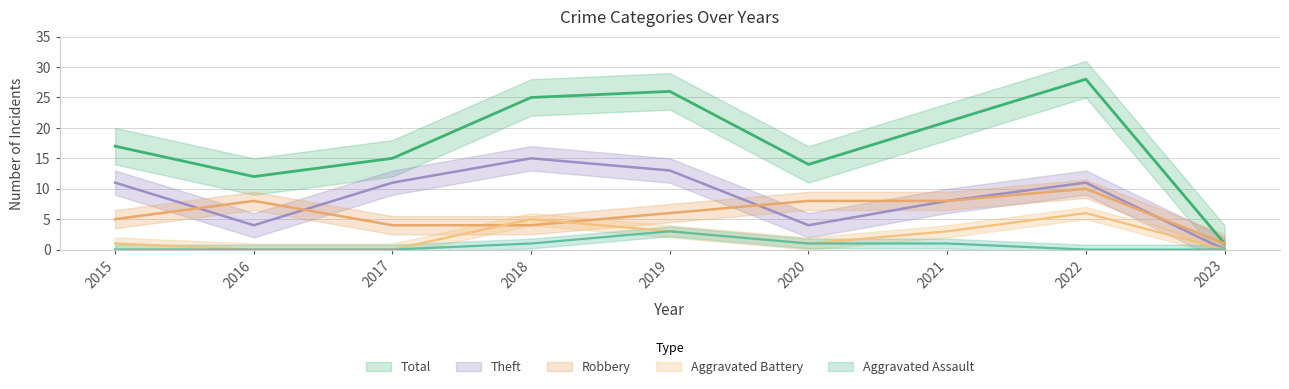

Reading right to left, list all the values displayed in this chart.

Robbery: 1	10	8	8	6	4	4	8	5
Theft: 0	11	8	4	13	15	11	4	11
Total: 1	28	21	14	26	25	15	12	17
Aggravated Assault: 0	0	1	1	3	1	0	0	0
Aggravated Battery: 0	6	3	1	3	5	0	0	1